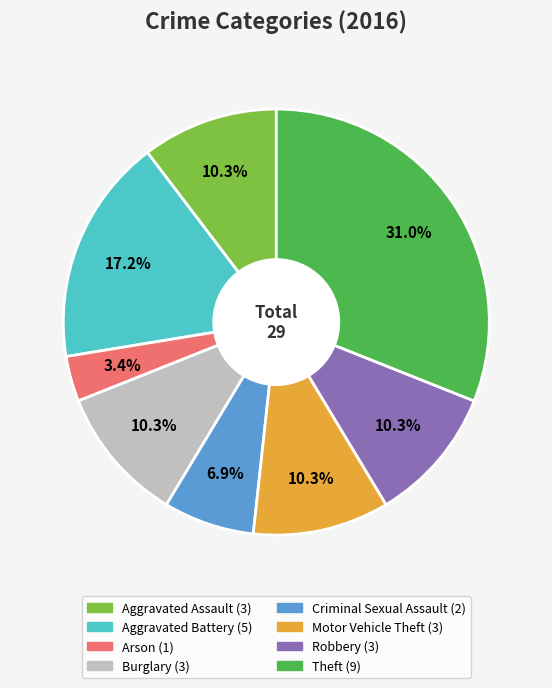

Does any single category account for the majority?

No